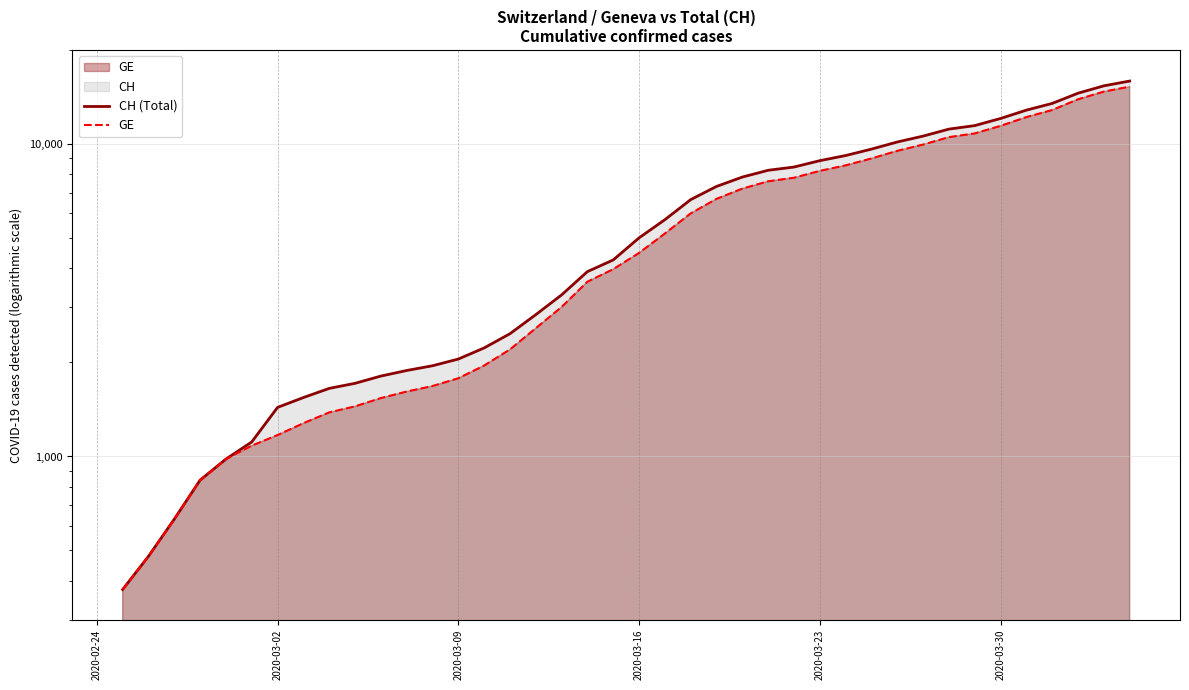

What is the difference between the second highest and second lowest values in the GE series?

14254